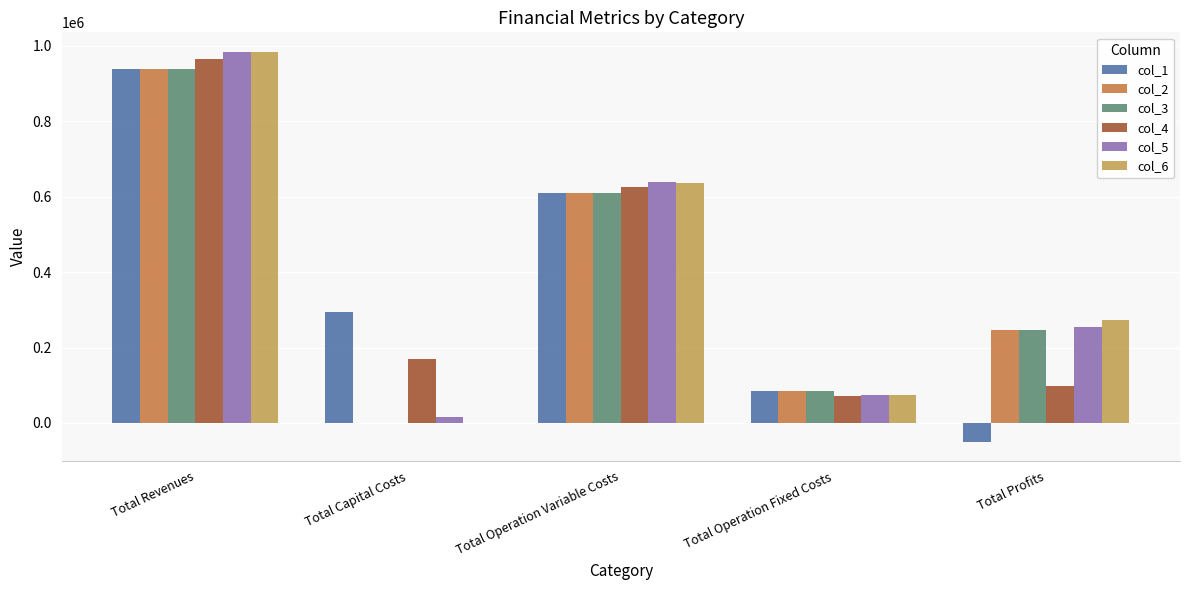

Reading left to right, transcribe all the data shown in this chart.

col_1: Total Revenues=938805.4	Total Capital Costs=293568.0	Total Operation Variable Costs=610129.5	Total Operation Fixed Costs=84334.8	Total Profits=-49226.8
col_2: Total Revenues=938805.4	Total Capital Costs=0.0	Total Operation Variable Costs=609158.5	Total Operation Fixed Costs=84334.8	Total Profits=245312.1
col_3: Total Revenues=938805.4	Total Capital Costs=0.0	Total Operation Variable Costs=608186.3	Total Operation Fixed Costs=84334.8	Total Profits=246284.4
col_4: Total Revenues=964023.8	Total Capital Costs=168960.0	Total Operation Variable Costs=625601.5	Total Operation Fixed Costs=71557.8	Total Profits=97904.5
col_5: Total Revenues=983625.1	Total Capital Costs=16928.0	Total Operation Variable Costs=637386.1	Total Operation Fixed Costs=74265.3	Total Profits=255045.7
col_6: Total Revenues=983625.1	Total Capital Costs=0.0	Total Operation Variable Costs=636421.8	Total Operation Fixed Costs=74265.3	Total Profits=272938.0